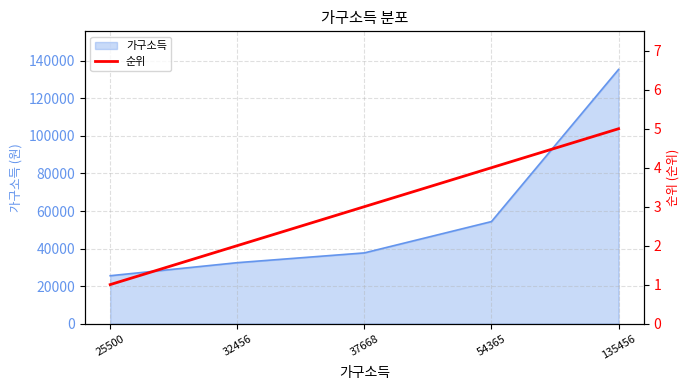

Reading left to right, list all the values displayed in this chart.

25500=1	32456=2	37668=3	54365=4	135456=5